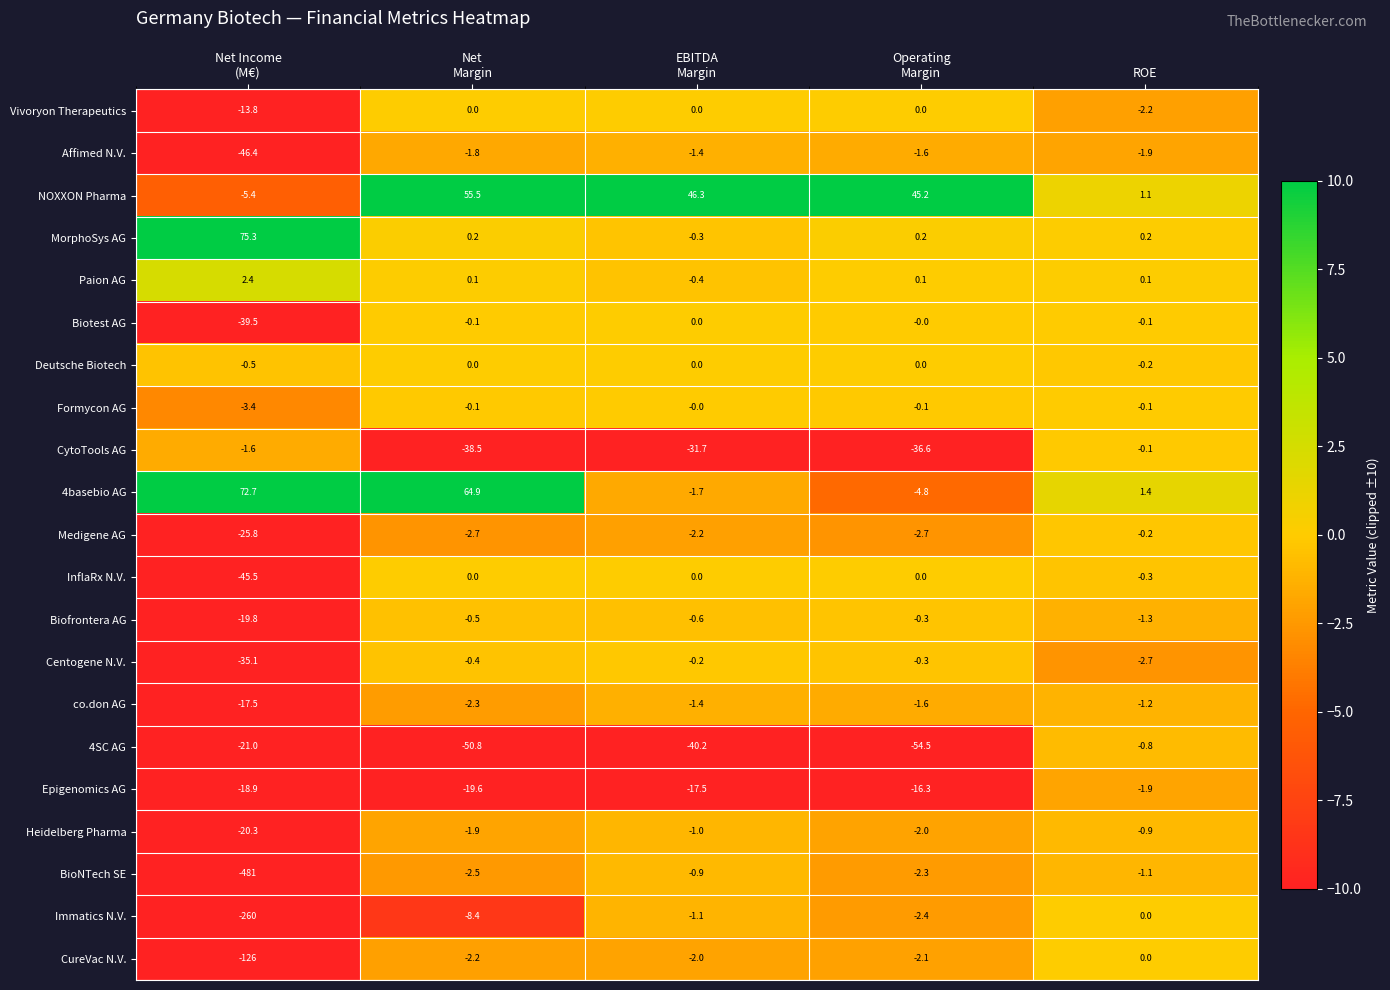

What is the total value across all series at Net
Margin?

-11.1